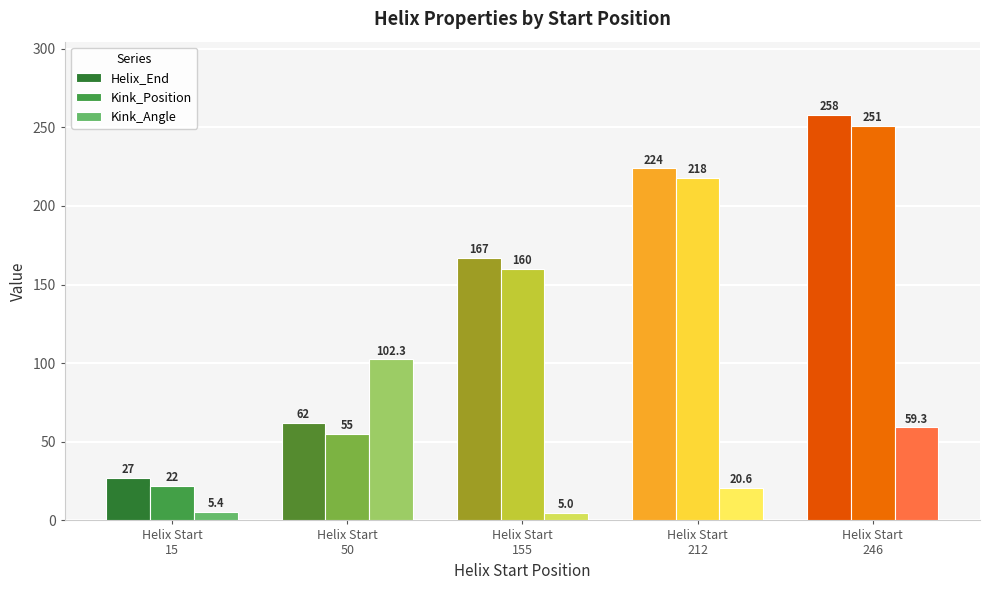

What is the value of the Helix_End bar at the 4th from the left?

224.0